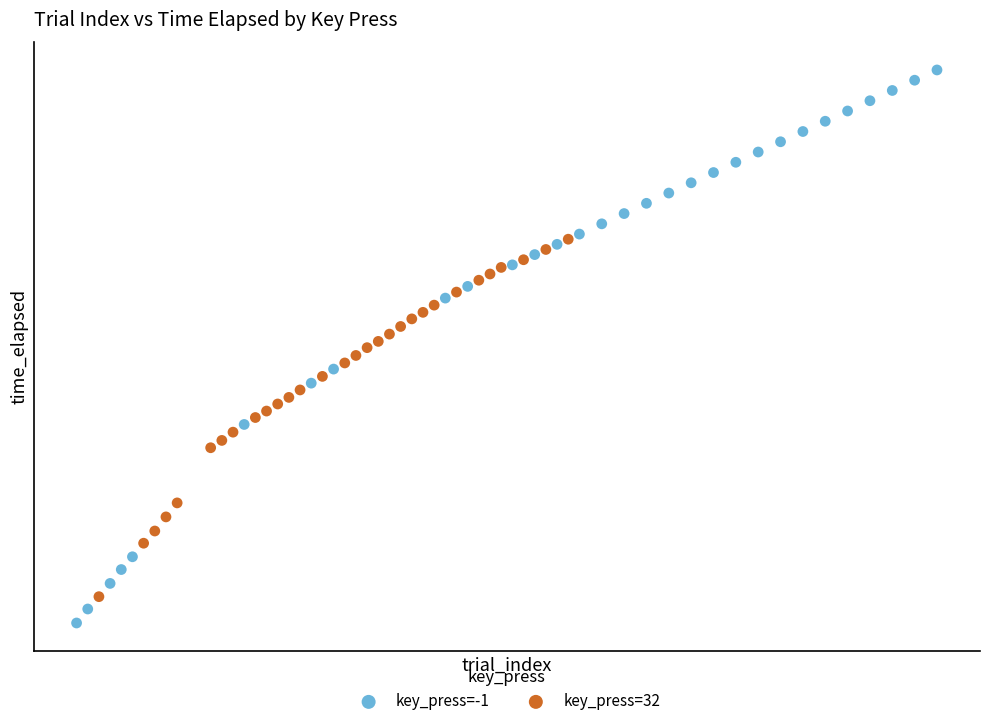

What are all the series names shown in the legend?

key_press=-1, key_press=32